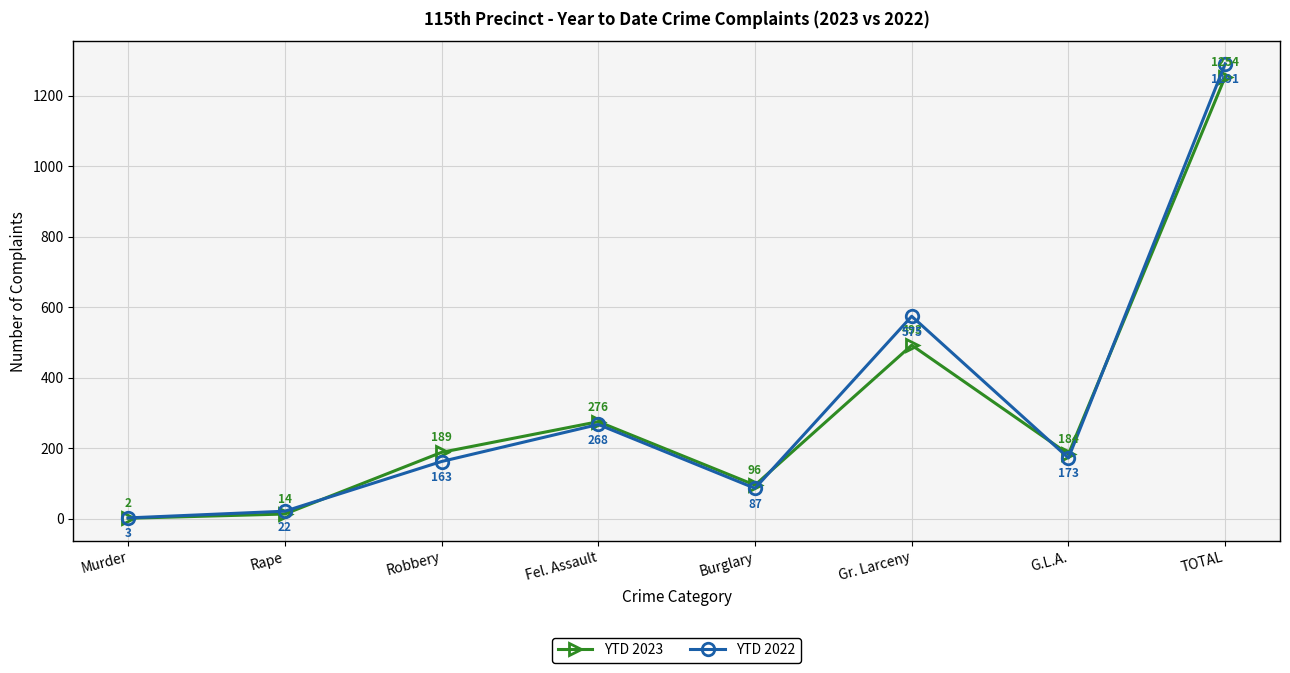

Rank the categories by YTD 2023 value from highest to lowest.

TOTAL, Gr. Larceny, Fel. Assault, Robbery, G.L.A., Burglary, Rape, Murder